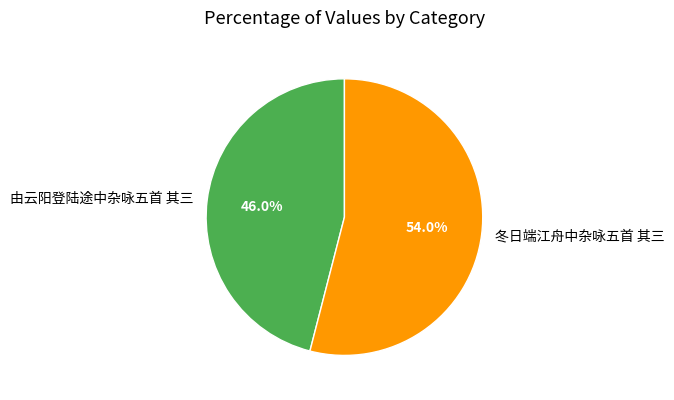

To the nearest percent, what percentage of the pie is 由云阳登陆途中杂咏五首 其三?

46%